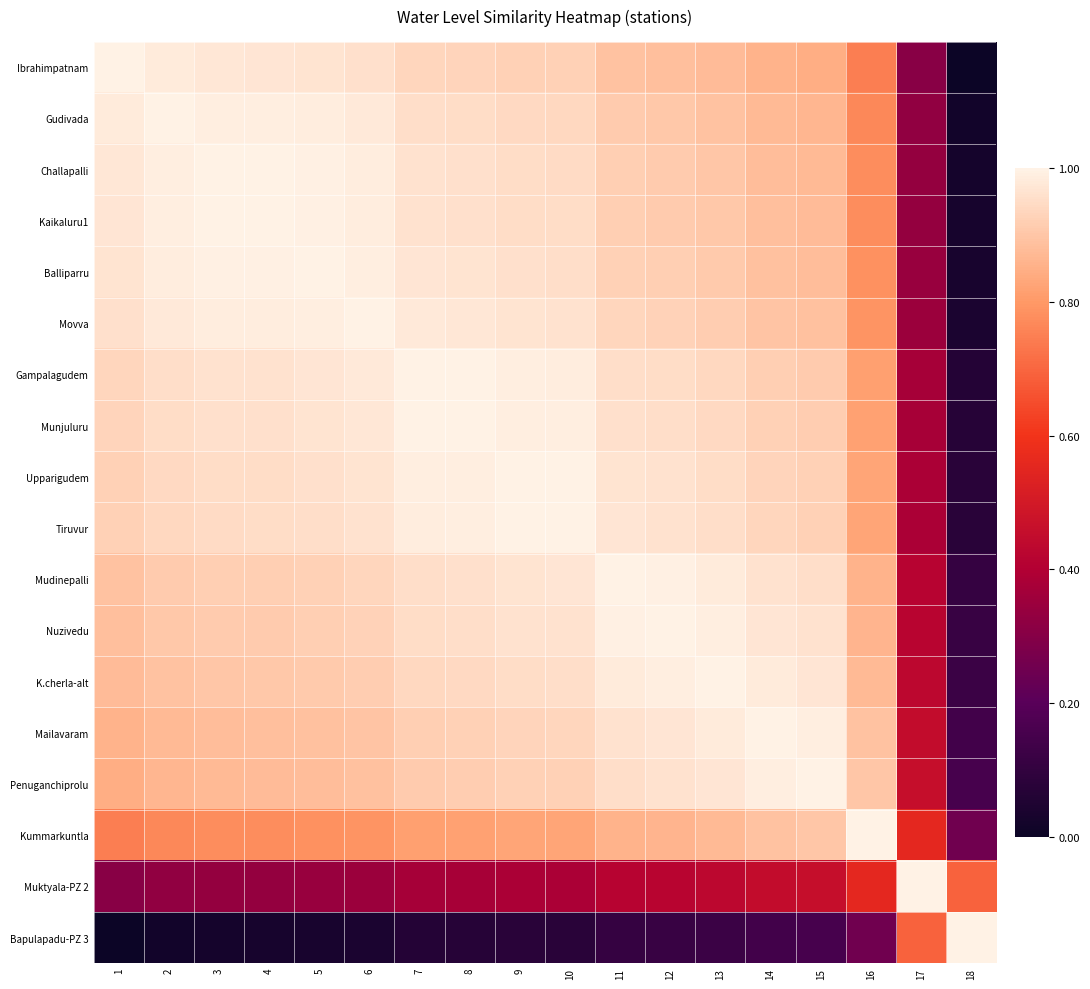

Reading right to left, what are all the values shown in this chart?

Ibrahimpatnam: 18=0.0	17=0.3	16=0.7	15=0.8	14=0.9	13=0.9	12=0.9	11=0.9	10=0.9	9=0.9	8=0.9	7=0.9	6=1.0	5=1.0	4=1.0	3=1.0	2=1.0	1=1.0
Gudivada: 18=0.0	17=0.3	16=0.8	15=0.9	14=0.9	13=0.9	12=0.9	11=0.9	10=0.9	9=0.9	8=1.0	7=1.0	6=1.0	5=1.0	4=1.0	3=1.0	2=1.0	1=1.0
Challapalli: 18=0.0	17=0.3	16=0.8	15=0.9	14=0.9	13=0.9	12=0.9	11=0.9	10=0.9	9=1.0	8=1.0	7=1.0	6=1.0	5=1.0	4=1.0	3=1.0	2=1.0	1=1.0
Kaikaluru1: 18=0.0	17=0.3	16=0.8	15=0.9	14=0.9	13=0.9	12=0.9	11=0.9	10=0.9	9=1.0	8=1.0	7=1.0	6=1.0	5=1.0	4=1.0	3=1.0	2=1.0	1=1.0
Balliparru: 18=0.0	17=0.3	16=0.8	15=0.9	14=0.9	13=0.9	12=0.9	11=0.9	10=1.0	9=1.0	8=1.0	7=1.0	6=1.0	5=1.0	4=1.0	3=1.0	2=1.0	1=1.0
Movva: 18=0.0	17=0.3	16=0.8	15=0.9	14=0.9	13=0.9	12=0.9	11=0.9	10=1.0	9=1.0	8=1.0	7=1.0	6=1.0	5=1.0	4=1.0	3=1.0	2=1.0	1=1.0
Gampalagudem: 18=0.1	17=0.4	16=0.8	15=0.9	14=0.9	13=0.9	12=1.0	11=1.0	10=1.0	9=1.0	8=1.0	7=1.0	6=1.0	5=1.0	4=1.0	3=1.0	2=1.0	1=0.9
Munjuluru: 18=0.1	17=0.4	16=0.8	15=0.9	14=0.9	13=0.9	12=1.0	11=1.0	10=1.0	9=1.0	8=1.0	7=1.0	6=1.0	5=1.0	4=1.0	3=1.0	2=1.0	1=0.9
Upparigudem: 18=0.1	17=0.4	16=0.8	15=0.9	14=0.9	13=1.0	12=1.0	11=1.0	10=1.0	9=1.0	8=1.0	7=1.0	6=1.0	5=1.0	4=1.0	3=1.0	2=0.9	1=0.9
Tiruvur: 18=0.1	17=0.4	16=0.8	15=0.9	14=0.9	13=1.0	12=1.0	11=1.0	10=1.0	9=1.0	8=1.0	7=1.0	6=1.0	5=1.0	4=0.9	3=0.9	2=0.9	1=0.9
Mudinepalli: 18=0.1	17=0.4	16=0.9	15=1.0	14=1.0	13=1.0	12=1.0	11=1.0	10=1.0	9=1.0	8=1.0	7=1.0	6=0.9	5=0.9	4=0.9	3=0.9	2=0.9	1=0.9
Nuzivedu: 18=0.1	17=0.4	16=0.9	15=1.0	14=1.0	13=1.0	12=1.0	11=1.0	10=1.0	9=1.0	8=1.0	7=1.0	6=0.9	5=0.9	4=0.9	3=0.9	2=0.9	1=0.9
K.cherla-alt: 18=0.1	17=0.4	16=0.9	15=1.0	14=1.0	13=1.0	12=1.0	11=1.0	10=1.0	9=1.0	8=0.9	7=0.9	6=0.9	5=0.9	4=0.9	3=0.9	2=0.9	1=0.9
Mailavaram: 18=0.1	17=0.5	16=0.9	15=1.0	14=1.0	13=1.0	12=1.0	11=1.0	10=0.9	9=0.9	8=0.9	7=0.9	6=0.9	5=0.9	4=0.9	3=0.9	2=0.9	1=0.9
Penuganchiprolu: 18=0.2	17=0.5	16=0.9	15=1.0	14=1.0	13=1.0	12=1.0	11=1.0	10=0.9	9=0.9	8=0.9	7=0.9	6=0.9	5=0.9	4=0.9	3=0.9	2=0.9	1=0.8
Kummarkuntla: 18=0.3	17=0.6	16=1.0	15=0.9	14=0.9	13=0.9	12=0.9	11=0.9	10=0.8	9=0.8	8=0.8	7=0.8	6=0.8	5=0.8	4=0.8	3=0.8	2=0.8	1=0.7
Muktyala-PZ 2: 18=0.7	17=1.0	16=0.6	15=0.5	14=0.5	13=0.4	12=0.4	11=0.4	10=0.4	9=0.4	8=0.4	7=0.4	6=0.3	5=0.3	4=0.3	3=0.3	2=0.3	1=0.3
Bapulapadu-PZ 3: 18=1.0	17=0.7	16=0.3	15=0.2	14=0.1	13=0.1	12=0.1	11=0.1	10=0.1	9=0.1	8=0.1	7=0.1	6=0.0	5=0.0	4=0.0	3=0.0	2=0.0	1=0.0